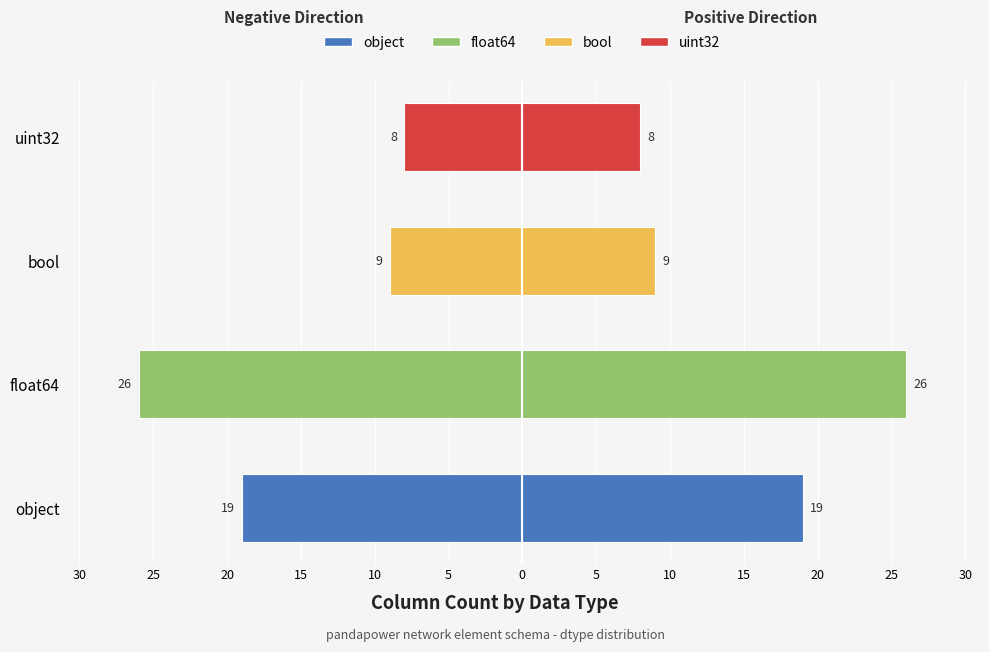

What is the value of the 3rd bar from the left?

-9